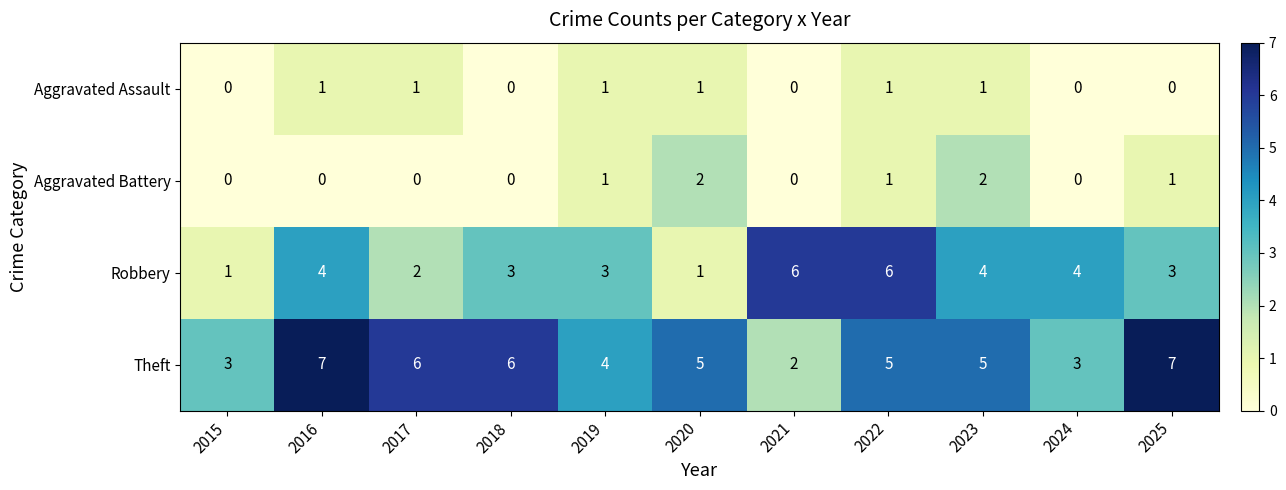

Between 2015 and 2024, which series saw the biggest shift?

Robbery